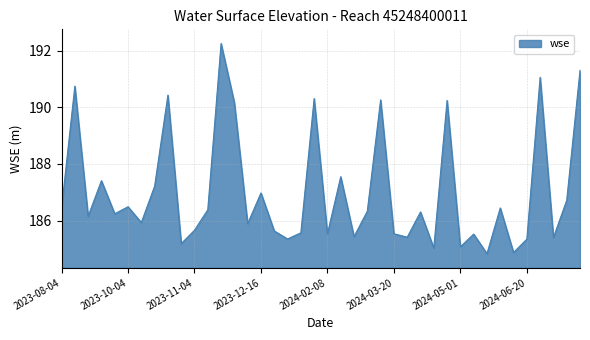

What is the greatest value displayed?

192.3